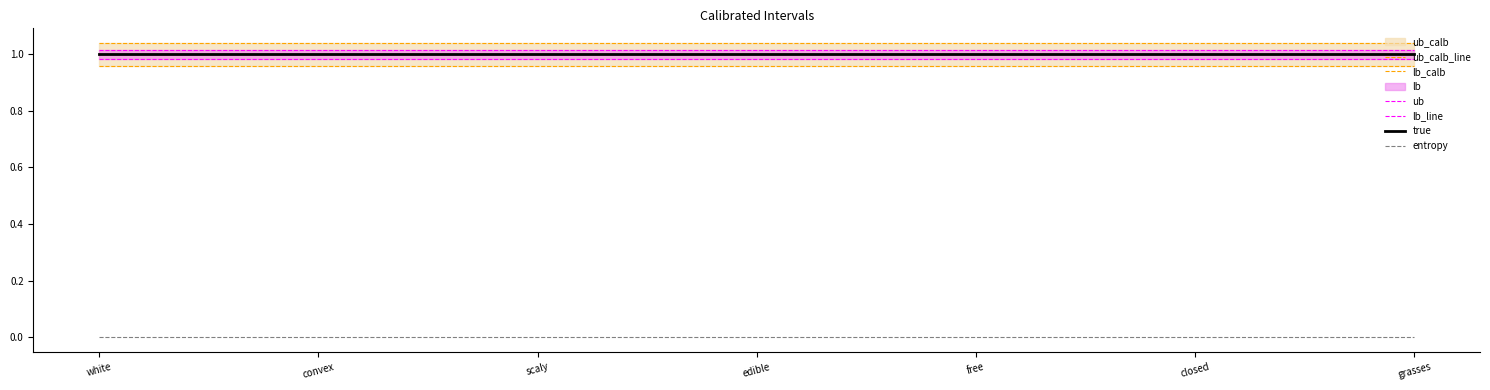

Reading left to right, extract all data points from this chart.

ub_calb_line: white=1.0	convex=1.0	scaly=1.0	edible=1.0	free=1.0	closed=1.0	grasses=1.0
lb_calb: white=1.0	convex=1.0	scaly=1.0	edible=1.0	free=1.0	closed=1.0	grasses=1.0
ub: white=1.0	convex=1.0	scaly=1.0	edible=1.0	free=1.0	closed=1.0	grasses=1.0
lb_line: white=1.0	convex=1.0	scaly=1.0	edible=1.0	free=1.0	closed=1.0	grasses=1.0
true: white=1.0	convex=1.0	scaly=1.0	edible=1.0	free=1.0	closed=1.0	grasses=1.0
entropy: white=0.0	convex=0.0	scaly=0.0	edible=0.0	free=0.0	closed=0.0	grasses=0.0